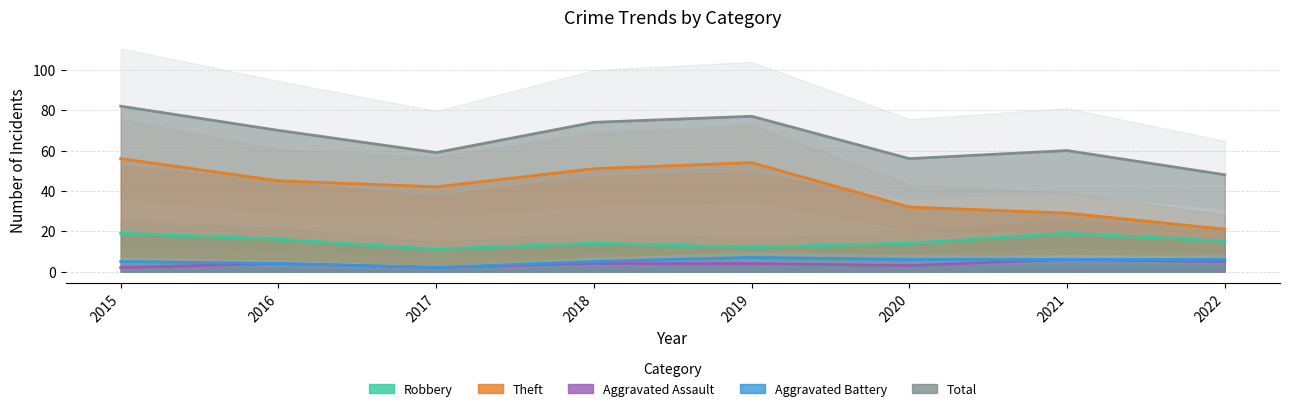

What is the difference between the Aggravated Assault values at 2017 and 2022?

3